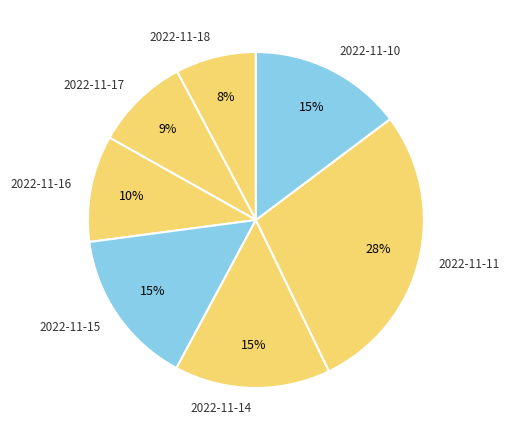

Combined, do 2022-11-16 and 2022-11-10 account for over 50%?

No